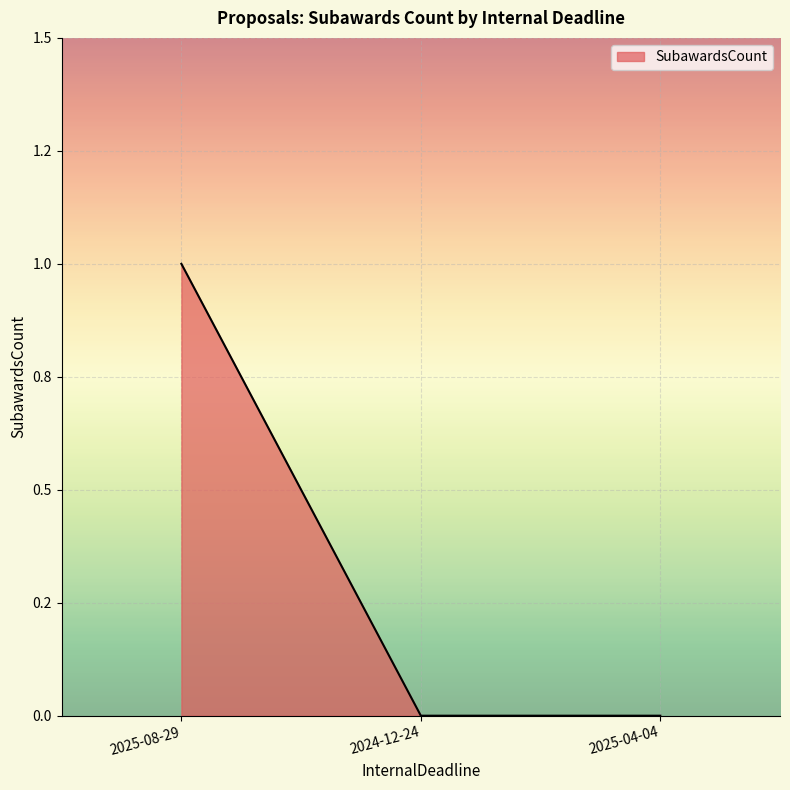

How many series are shown in this chart?

1